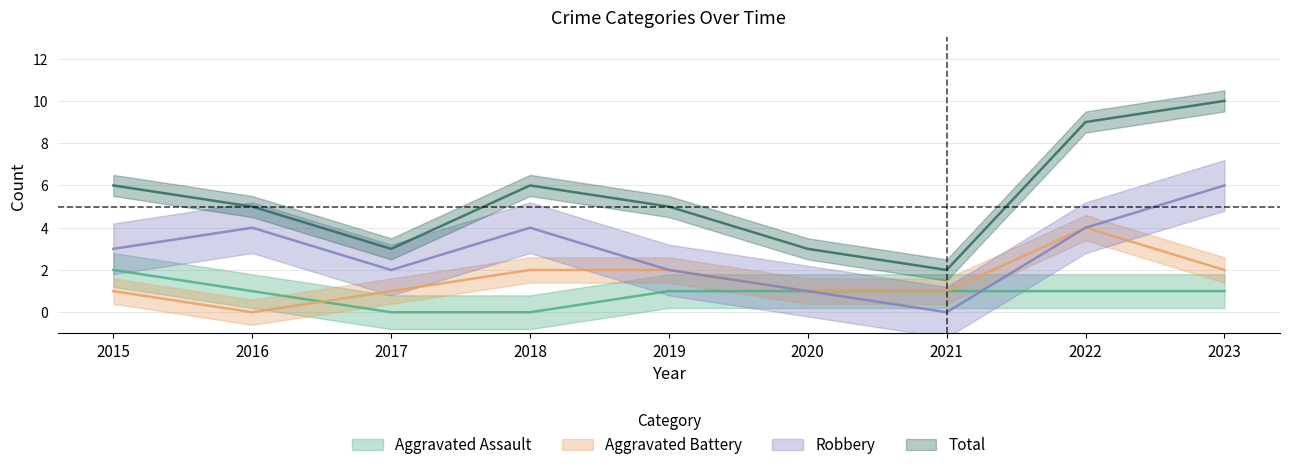

How many data points does each series have?

9